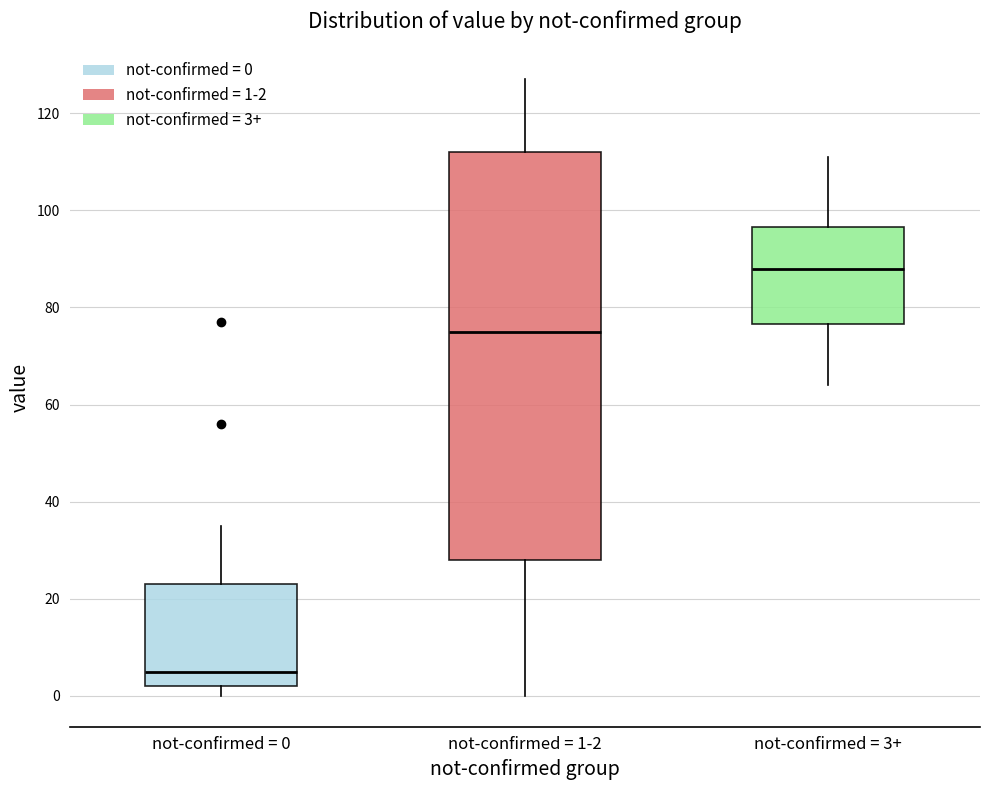

Where is the upper edge of the box for not-confirmed = 0 on the y-axis? The values are not printed on the chart, so give them approximately, as read against the axis.

24